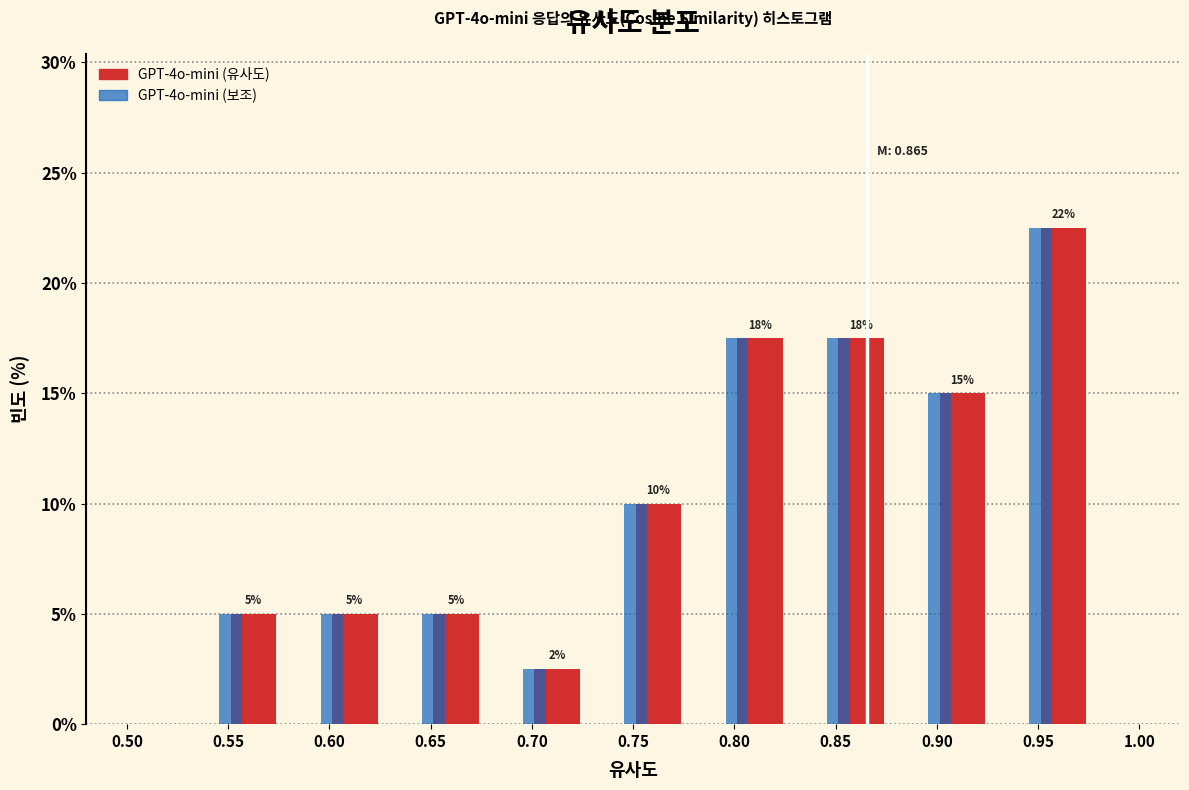

At which label does GPT-4o-mini (보조) reach its peak?

0.95